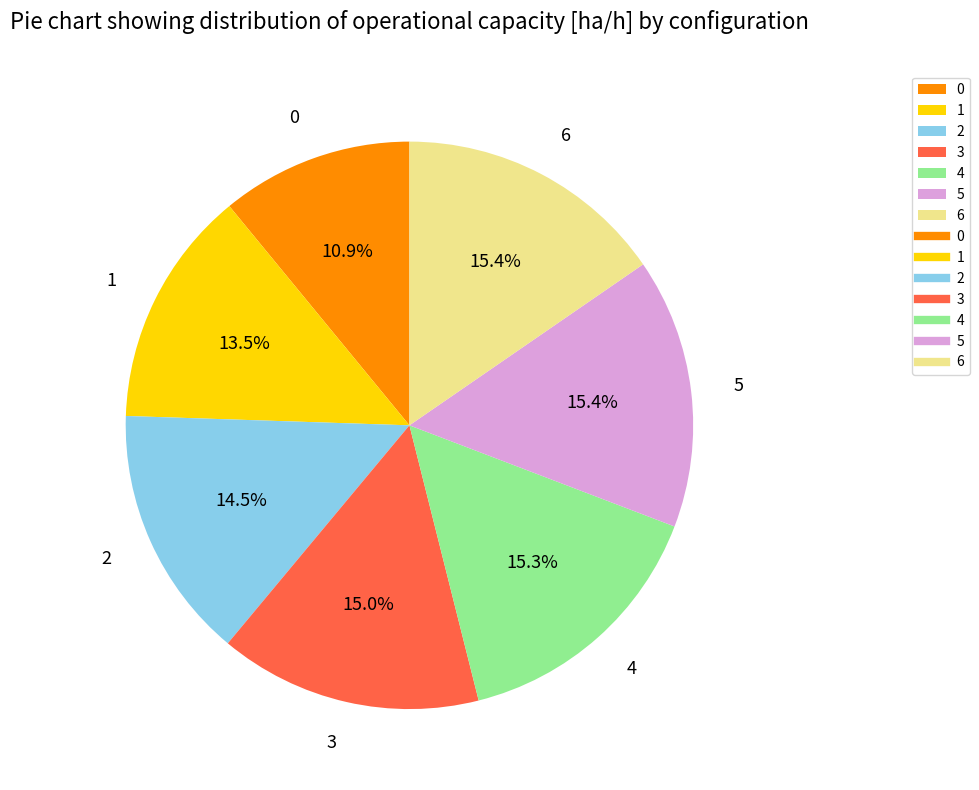

Between 4 and 1, which is larger?

4